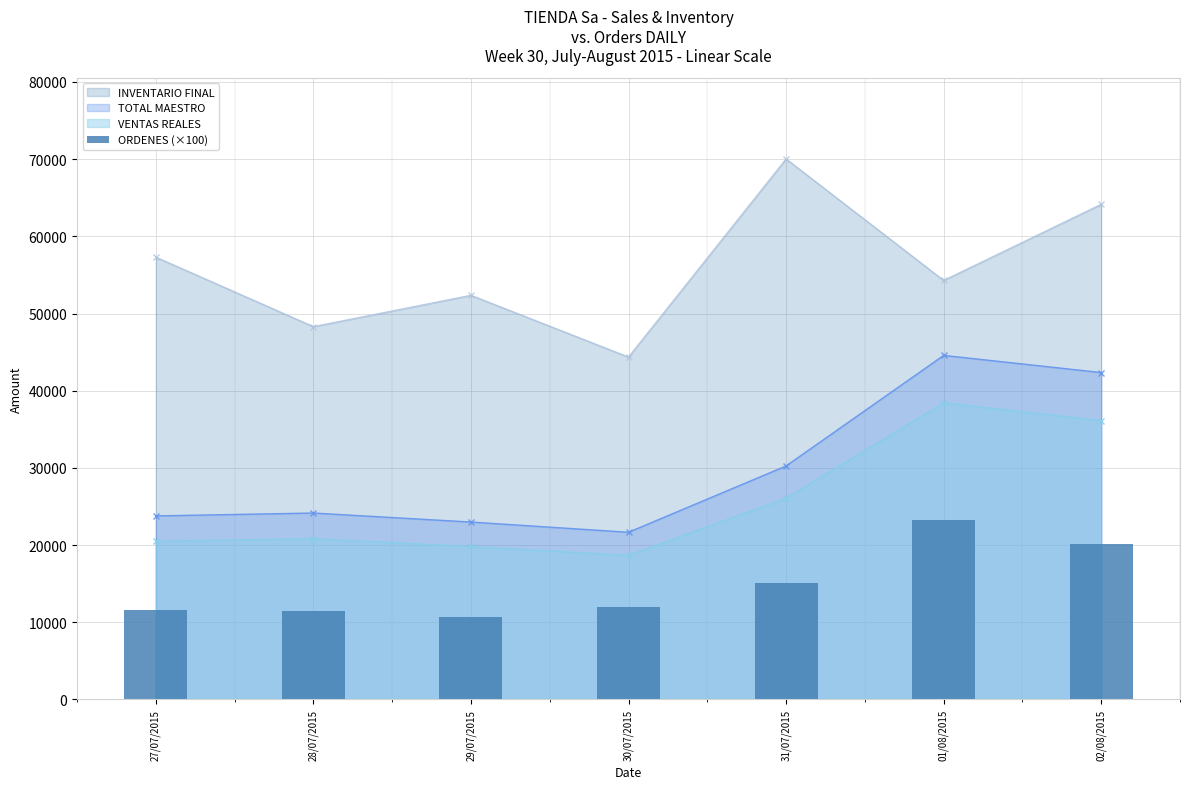

Read the VENTAS REALES value at 27/07/2015.

20502.4